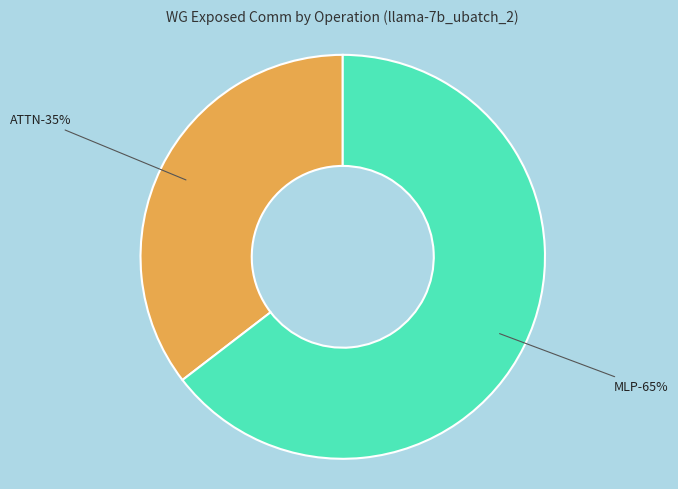

Is MLP the majority of the pie?

Yes